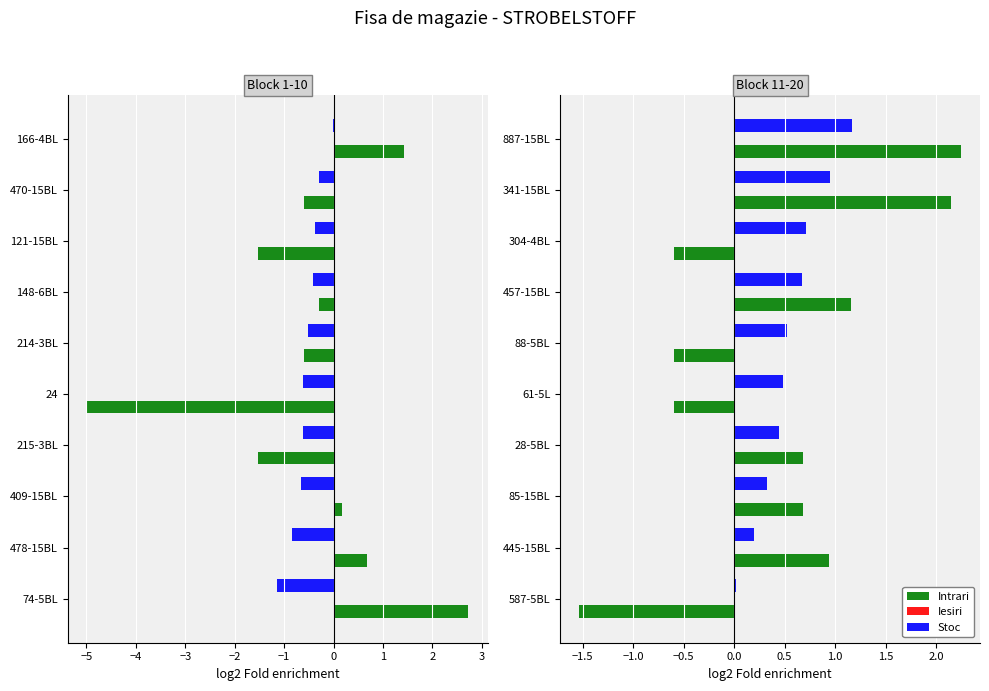

What is the value of the Intrari bar at the 1st from the left?

-1.5